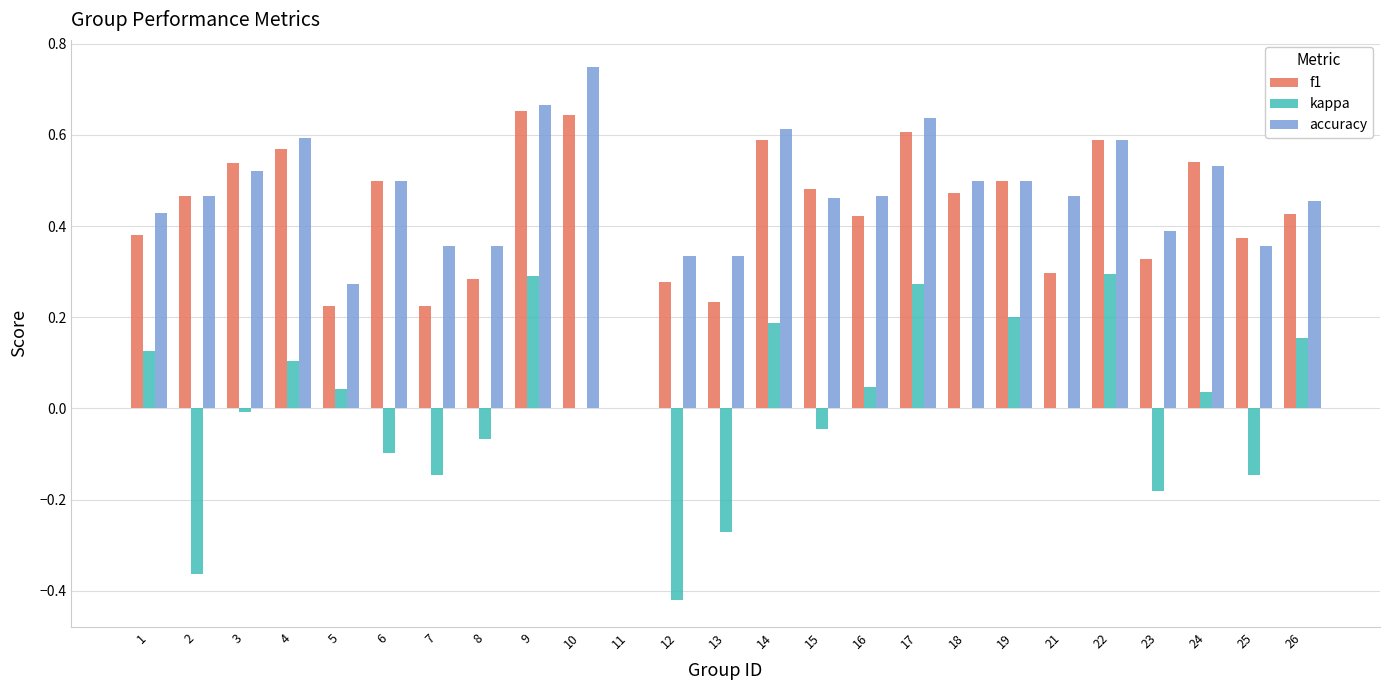

Are the bars horizontal?

No